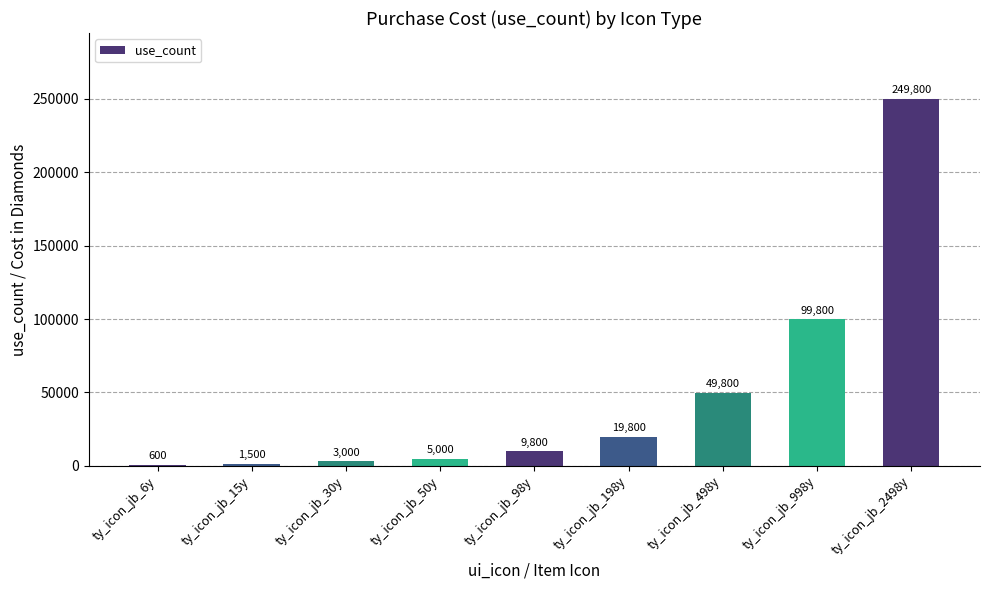

Which category has the highest value across all series?

ty_icon_jb_2498y